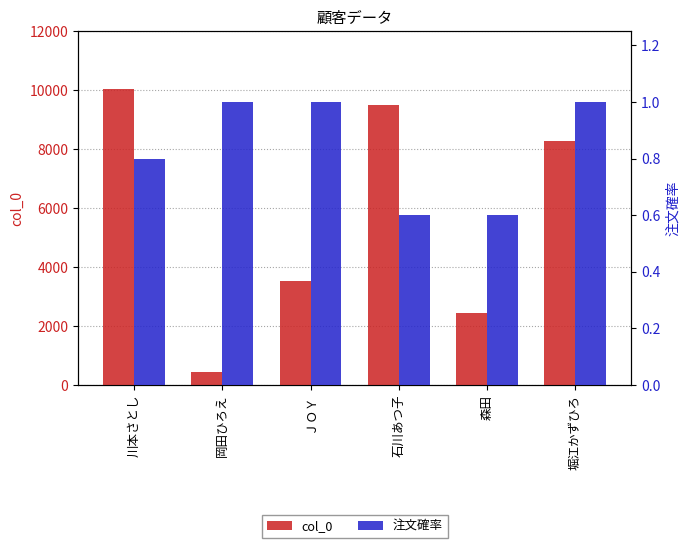

How many distinct data groups are displayed?

2